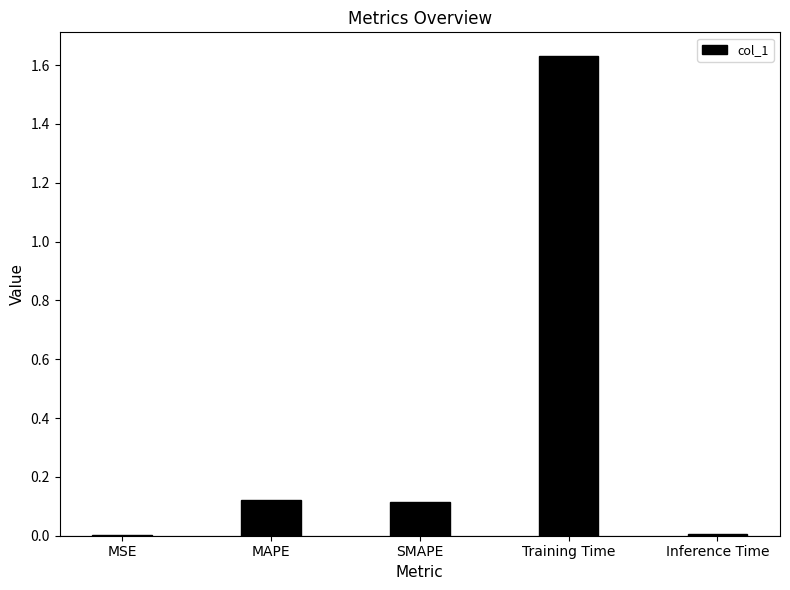

What is the sum of all values?

1.9